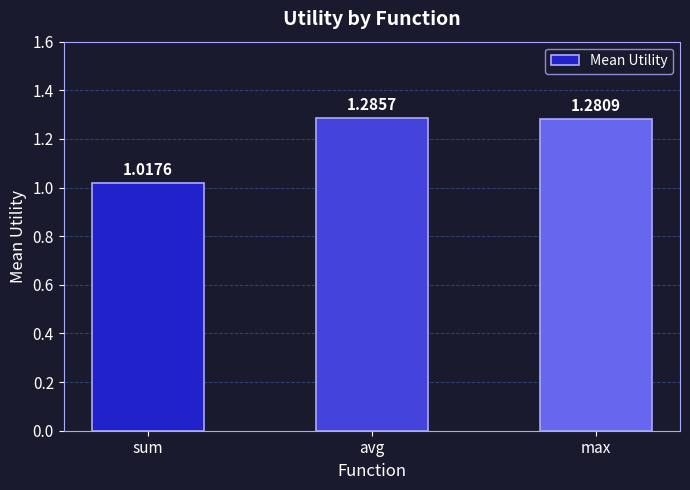

Which has a higher value, sum or max?

max